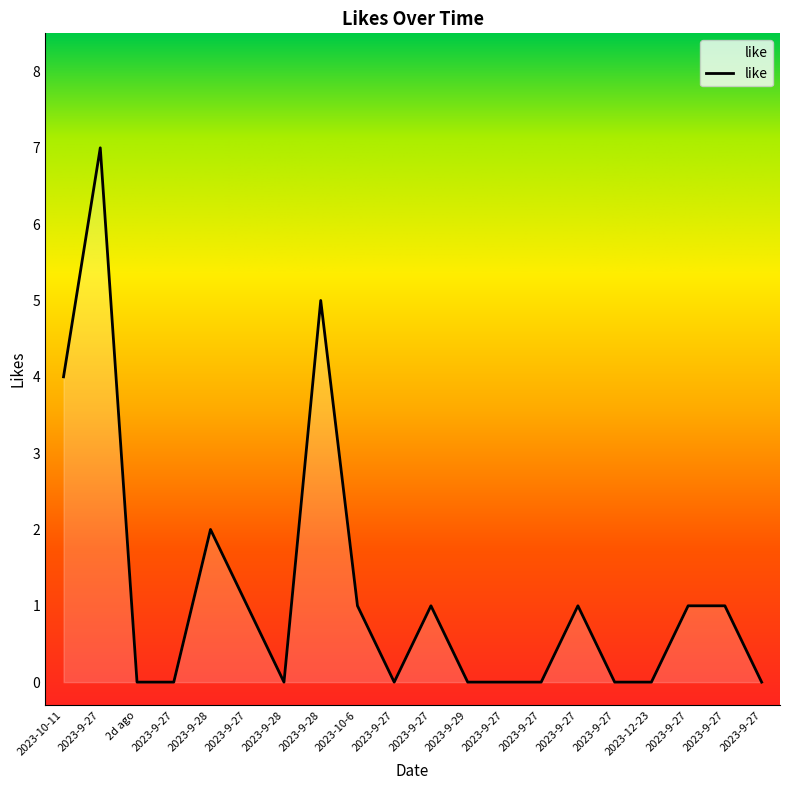

Does the chart have visible grid lines?

No